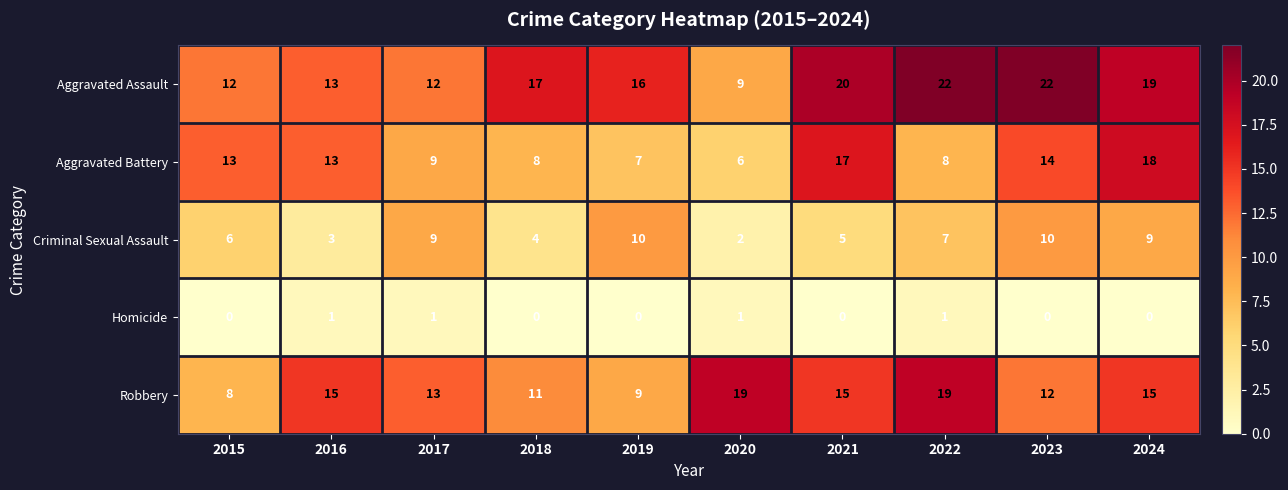

Count the number of categories in the chart.

10